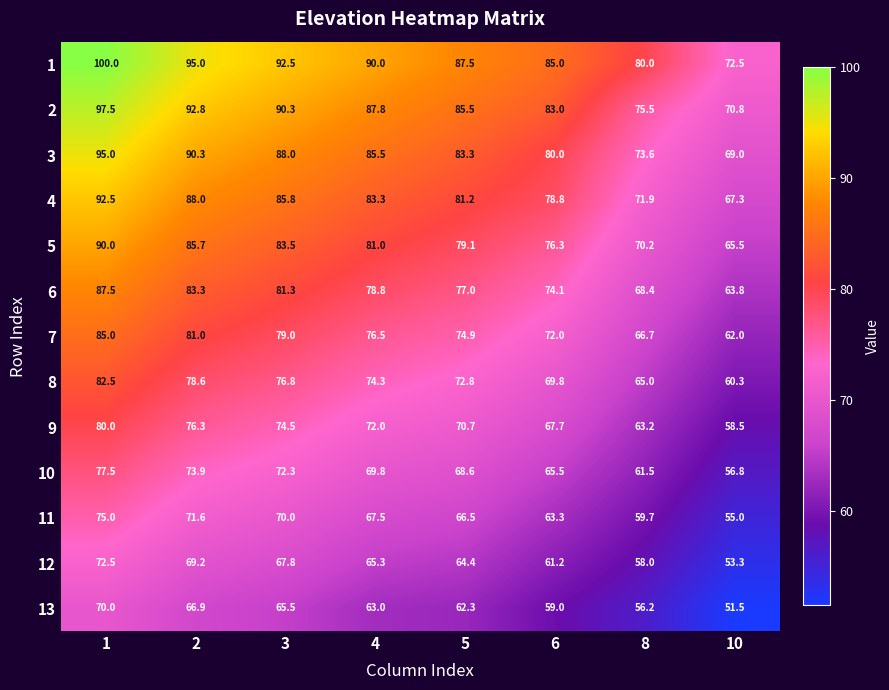

Which series has the largest range (max minus min)?

1